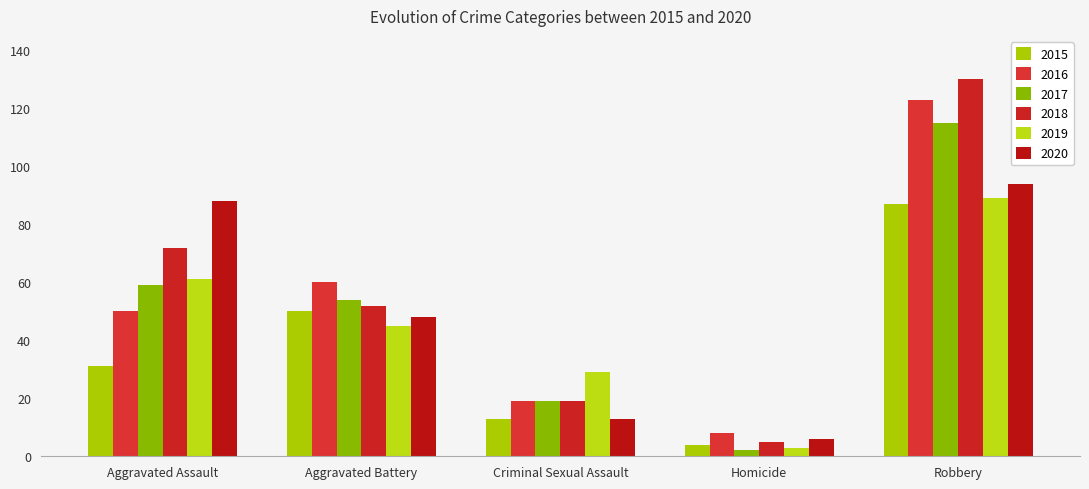

Does the chart contain any negative values?

No